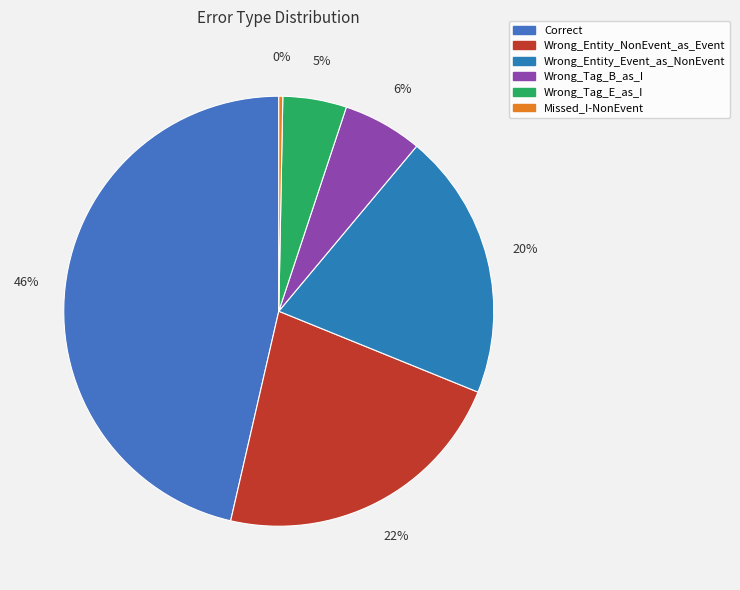

To the nearest percent, what is the combined percentage of Wrong_Tag_E_as_I and Wrong_Tag_B_as_I?

11%